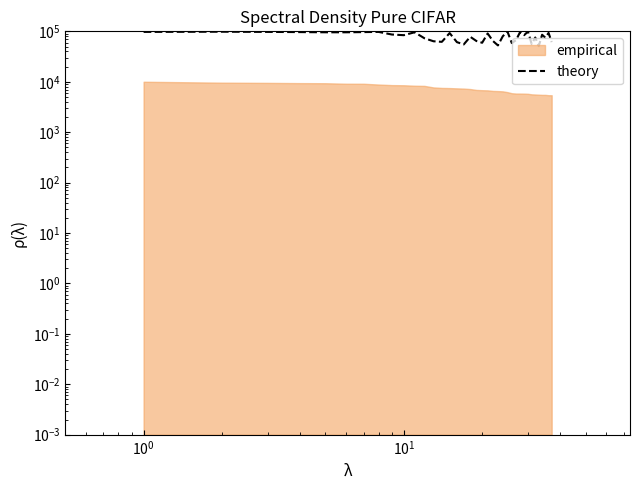

True or false: there are more than 0 points higher than both neighbors.

True